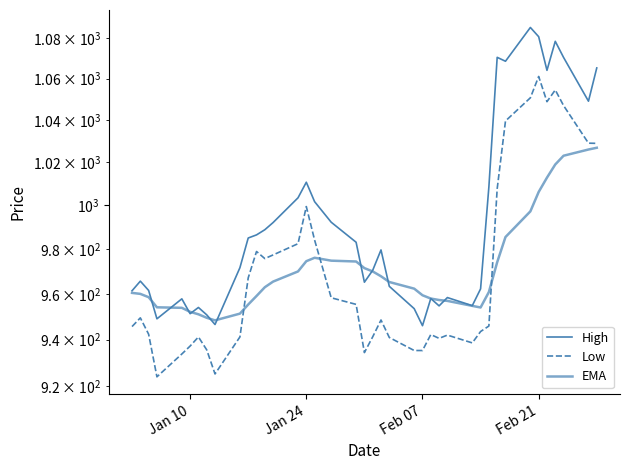

How many distinct data groups are displayed?

3